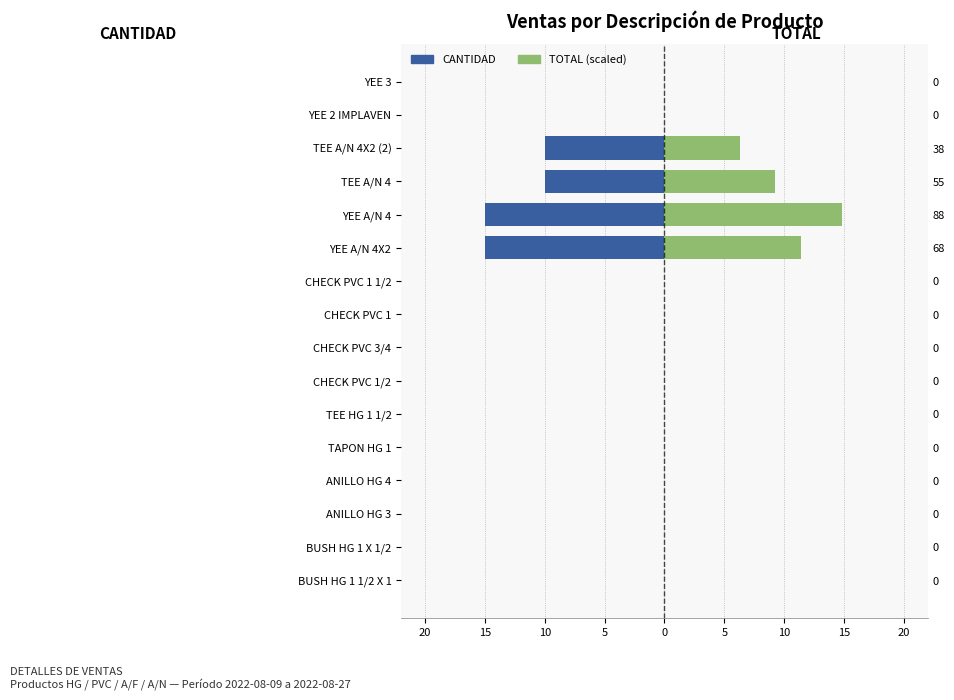

What is the highest value of the TOTAL (÷6) series?

14.8